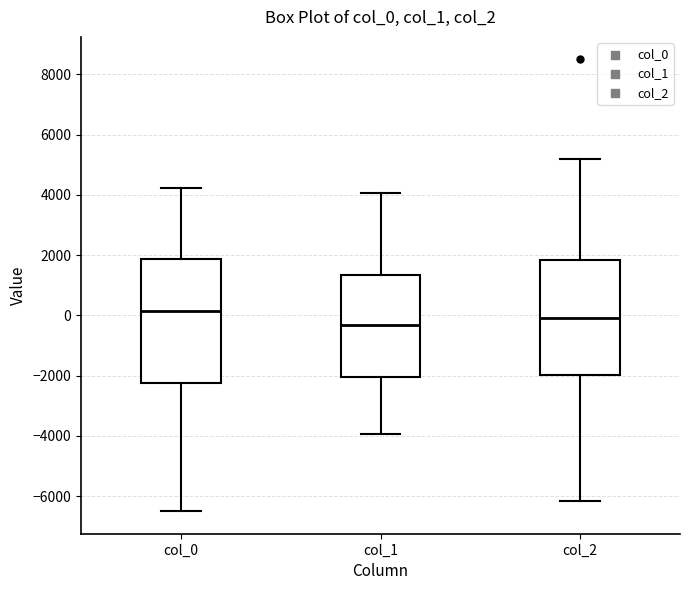

Comparing the boxes themselves (not the whiskers), which one is the tallest?

col_0